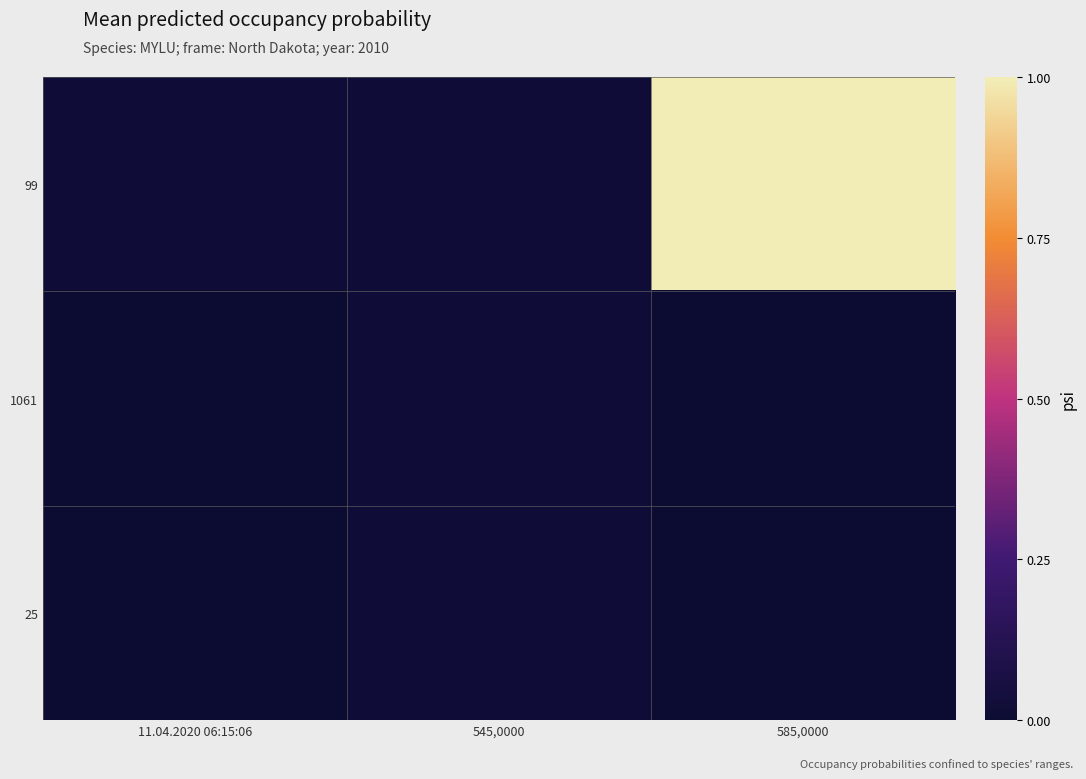

Between 545,0000 and 11.04.2020 06:15:06, which is larger?

545,0000